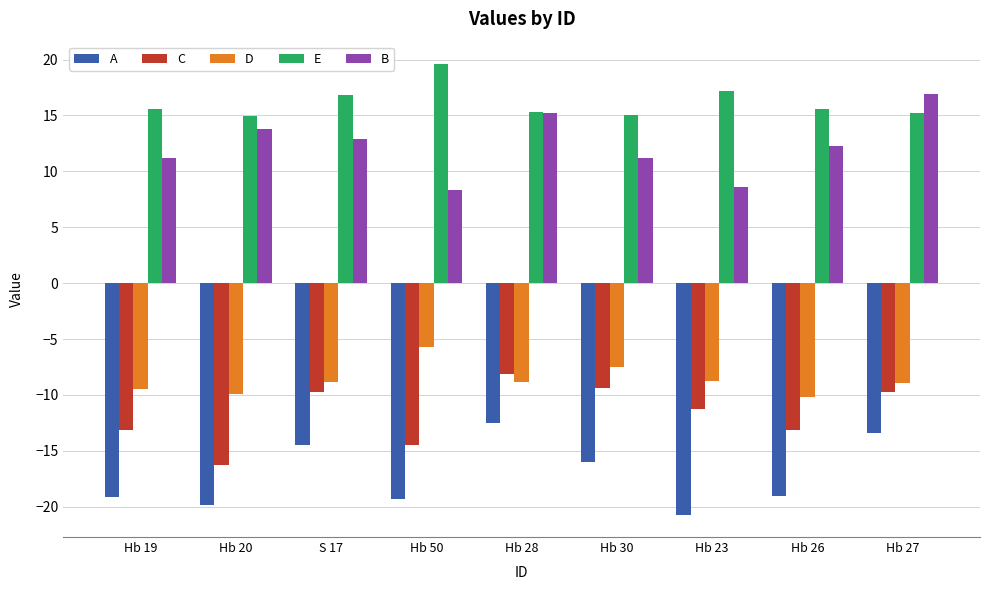

What is the sum of all A values?

-154.6